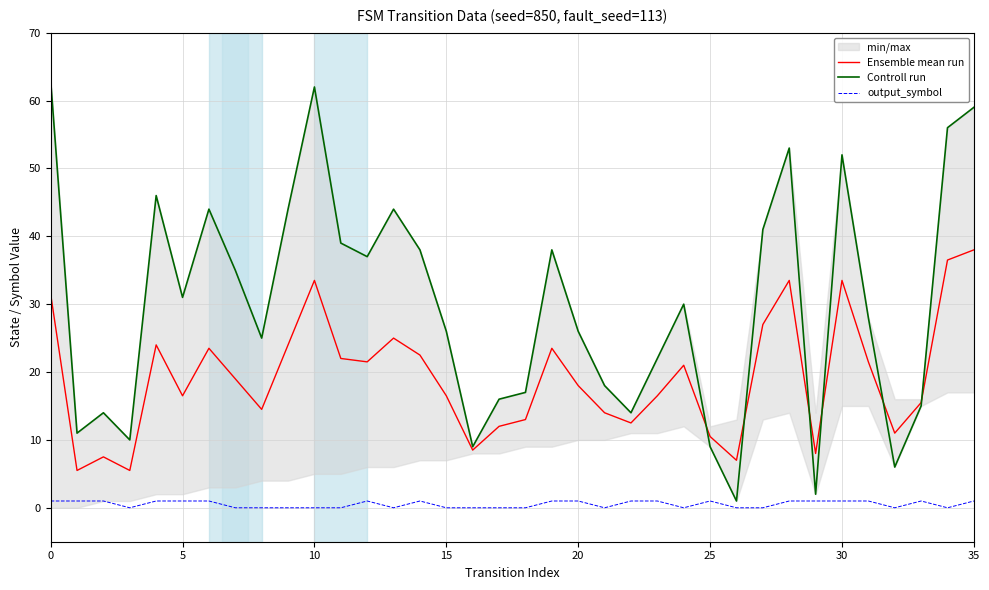

True or false: Ensemble mean run has a value of 4.5 at 21.

False